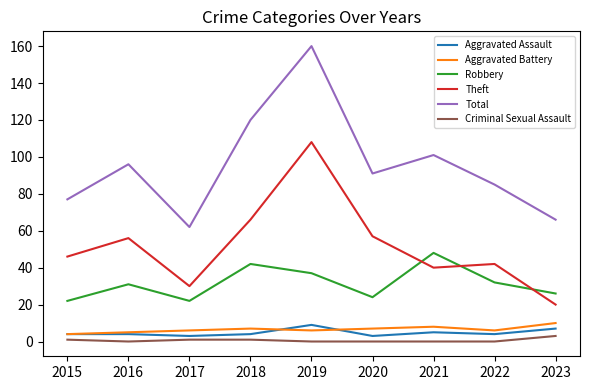

Which series has the widest spread of values?

Total